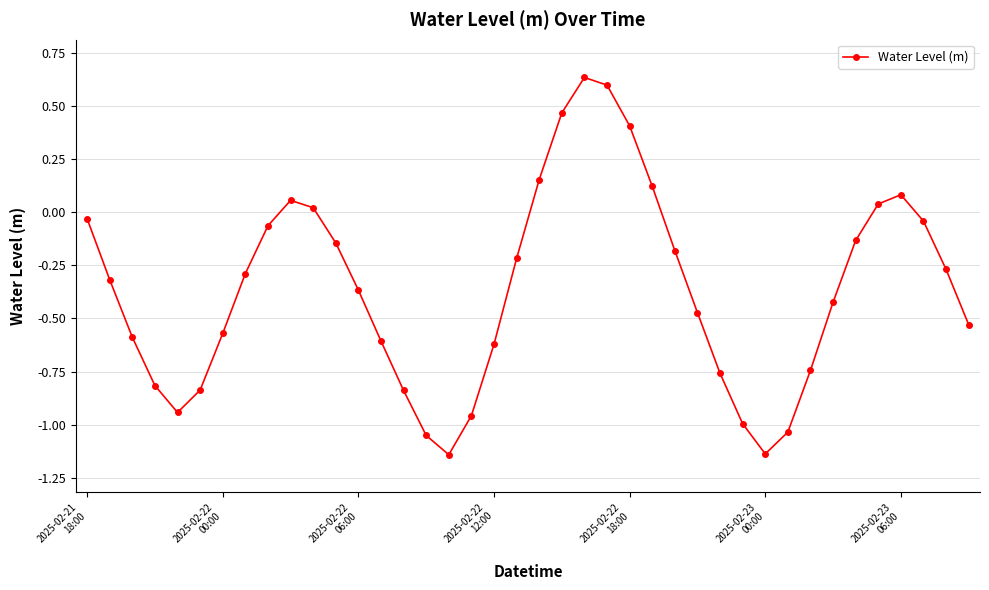

What is the difference between the maximum and minimum values?

1.8